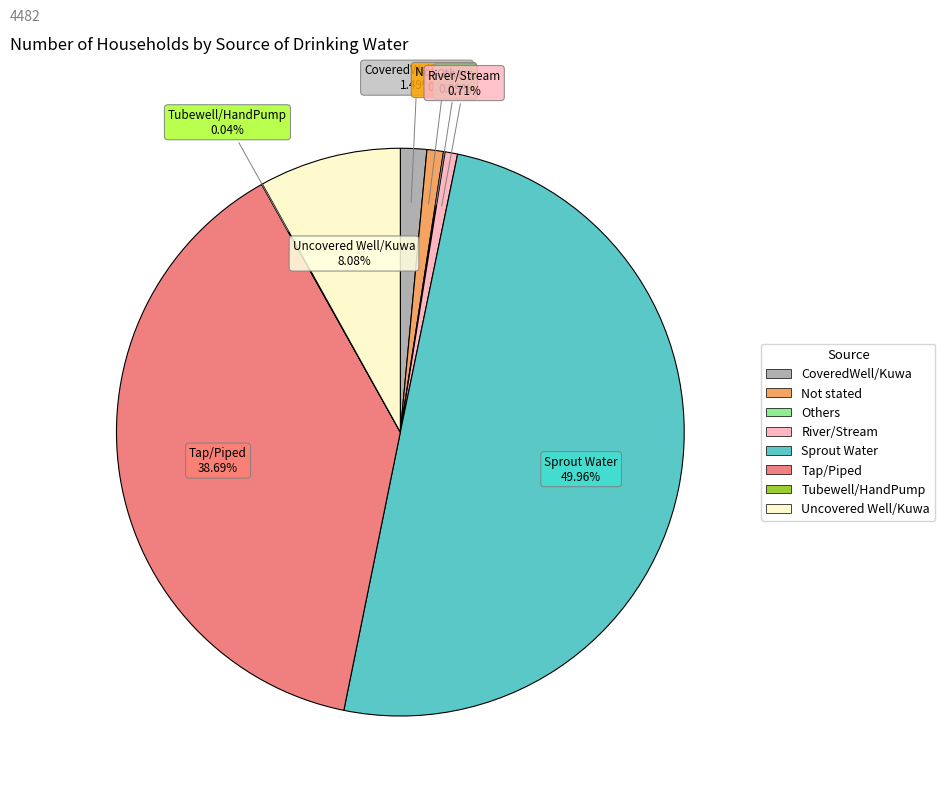

Which category has the biggest portion of the pie?

Sprout Water